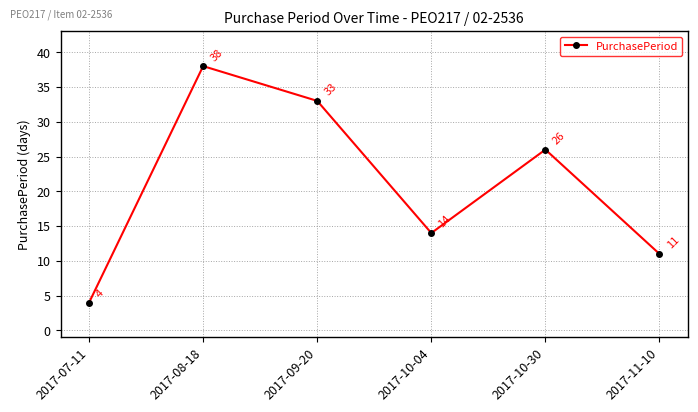

How many series are shown in this chart?

1